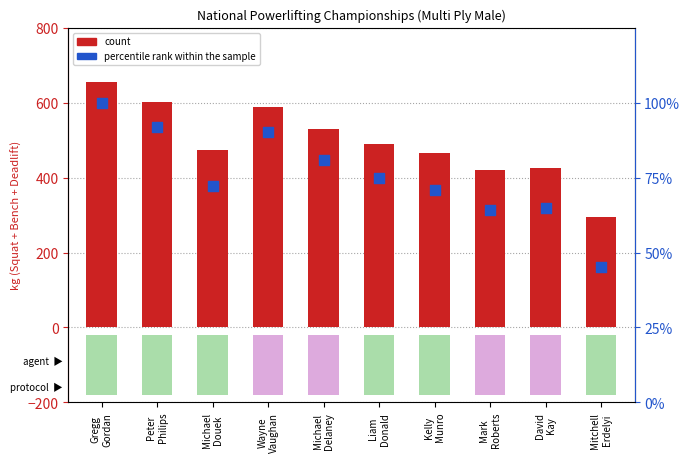

At which category is the sum across all series the highest?

Gregg
Gordan